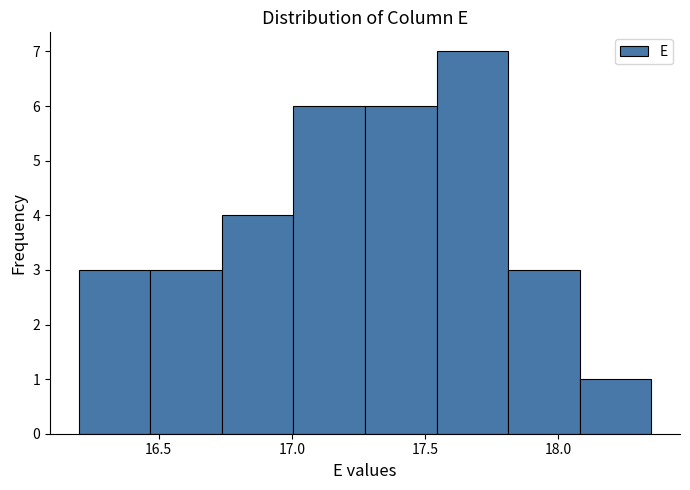

Reading left to right, transcribe this chart: for each bar, give the range it covers on the x-axis and its height. Neither the bar edges nor the heights are printed on the chart, so give them approximately, as read against the axes.

16.20 to 16.45: 3
16.45 to 16.75: 3
16.75 to 17.00: 4
17.00 to 17.30: 6
17.30 to 17.55: 6
17.55 to 17.80: 7
17.80 to 18.10: 3
18.10 to 18.35: 1